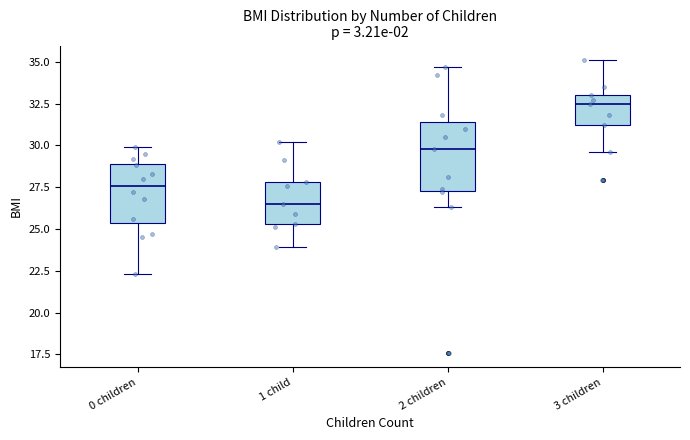

Which box's median line is the lowest?

1 child